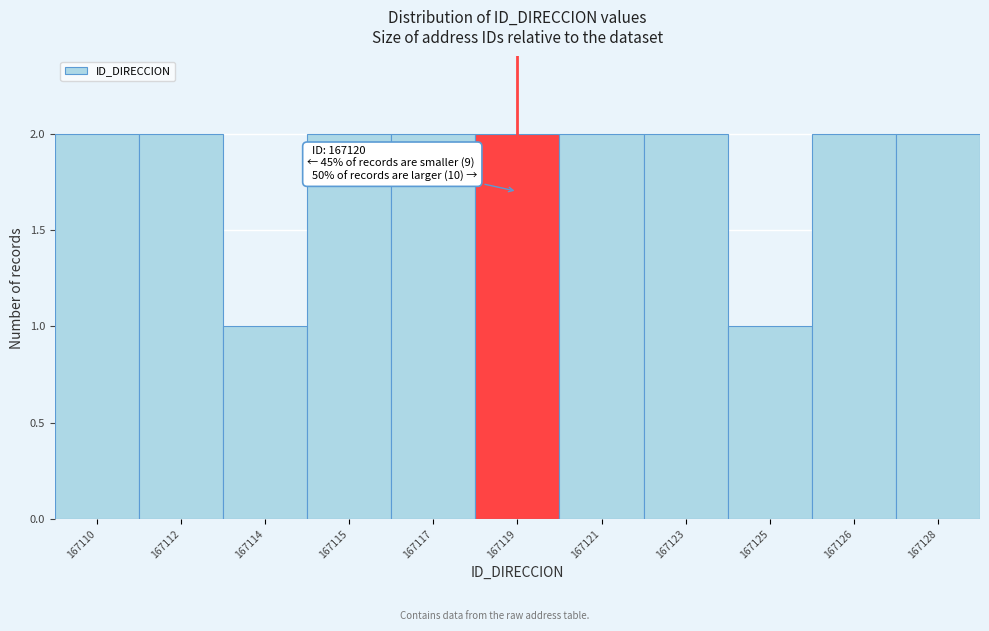

Reading left to right, list all the values displayed in this chart.

167110=2	167112=2	167114=1	167115=2	167117=2	167119=2	167121=2	167123=2	167125=1	167126=2	167128=2